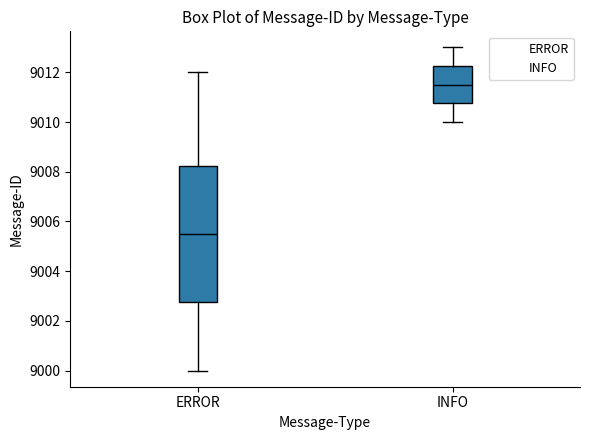

Which box has the lowest median line?

ERROR